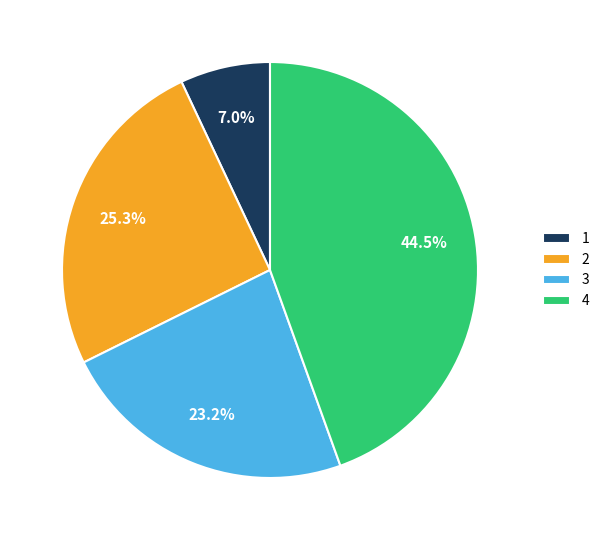

True or false: 1 accounts for 13% of the total.

False